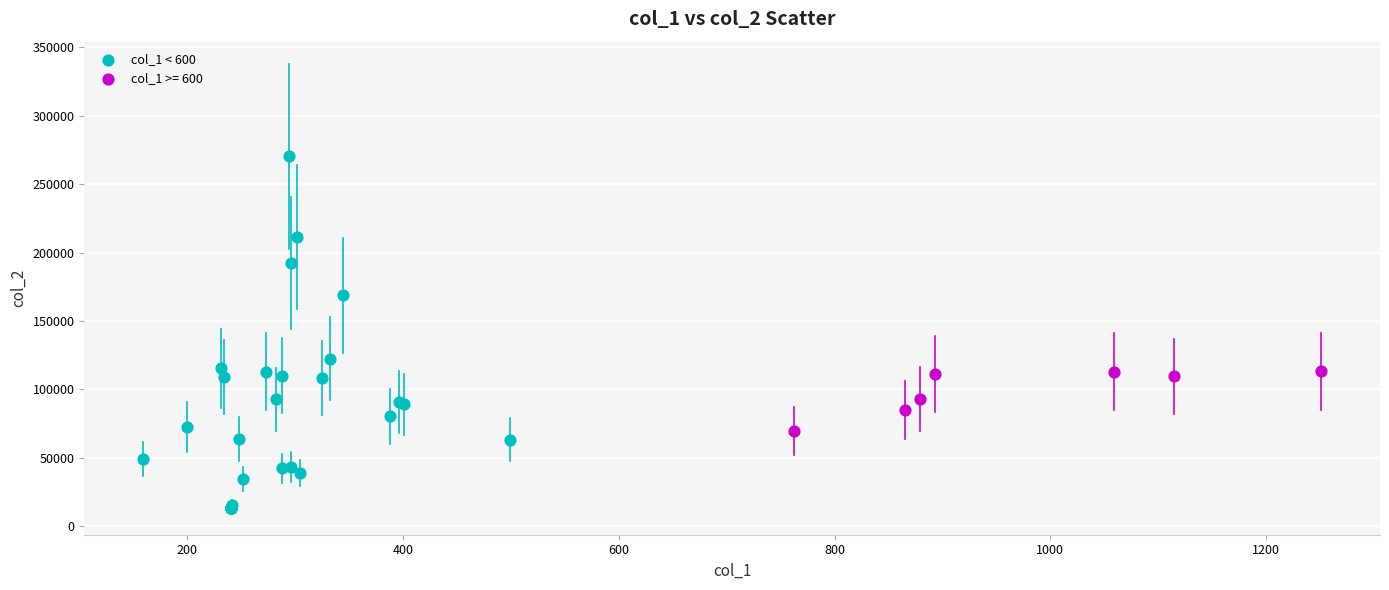

Which series reaches the maximum Y coordinate?

col_1 < 600